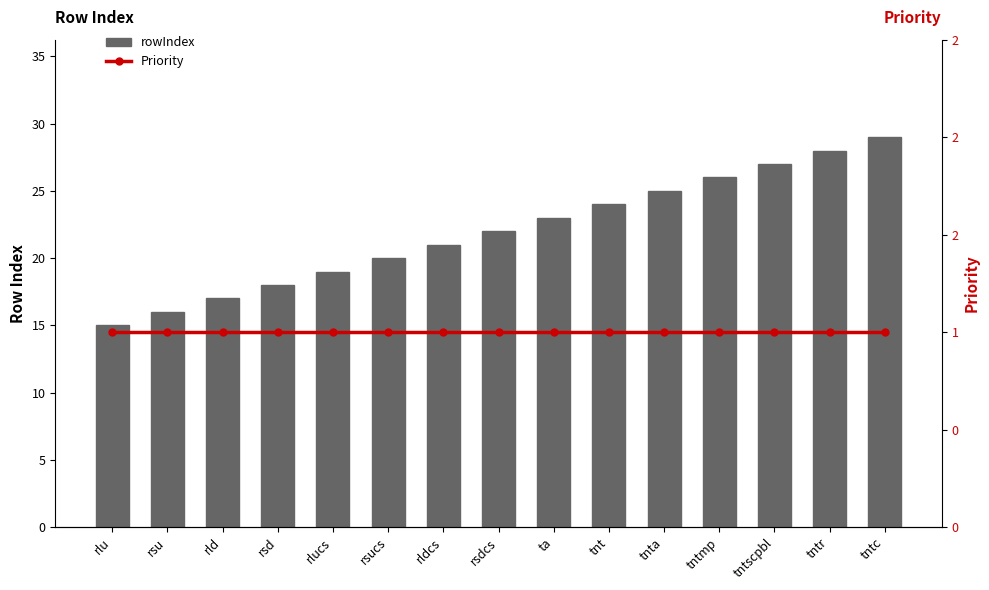

Is it true that Priority equals 1 at tntr?

False